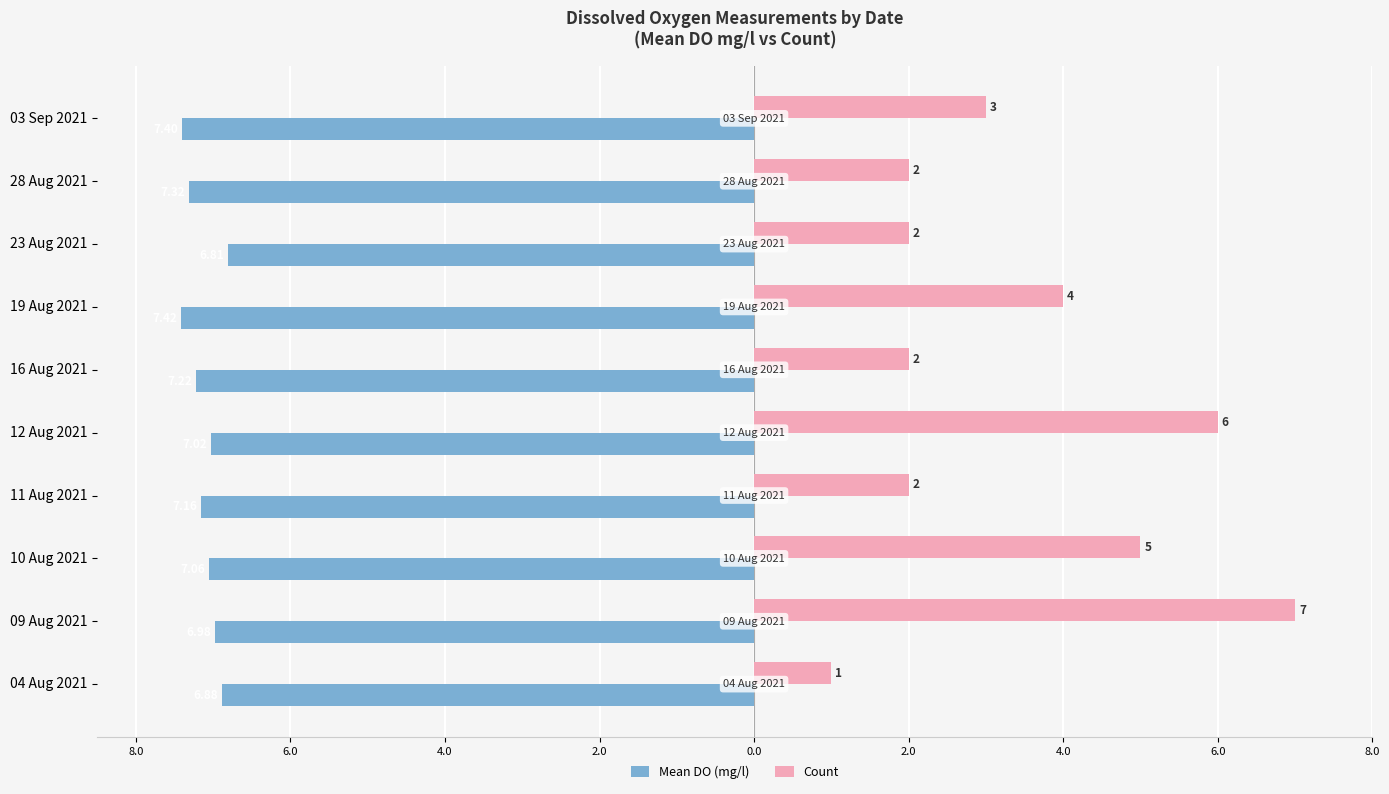

What are all the series names shown in the legend?

Mean DO (mg/l), Count